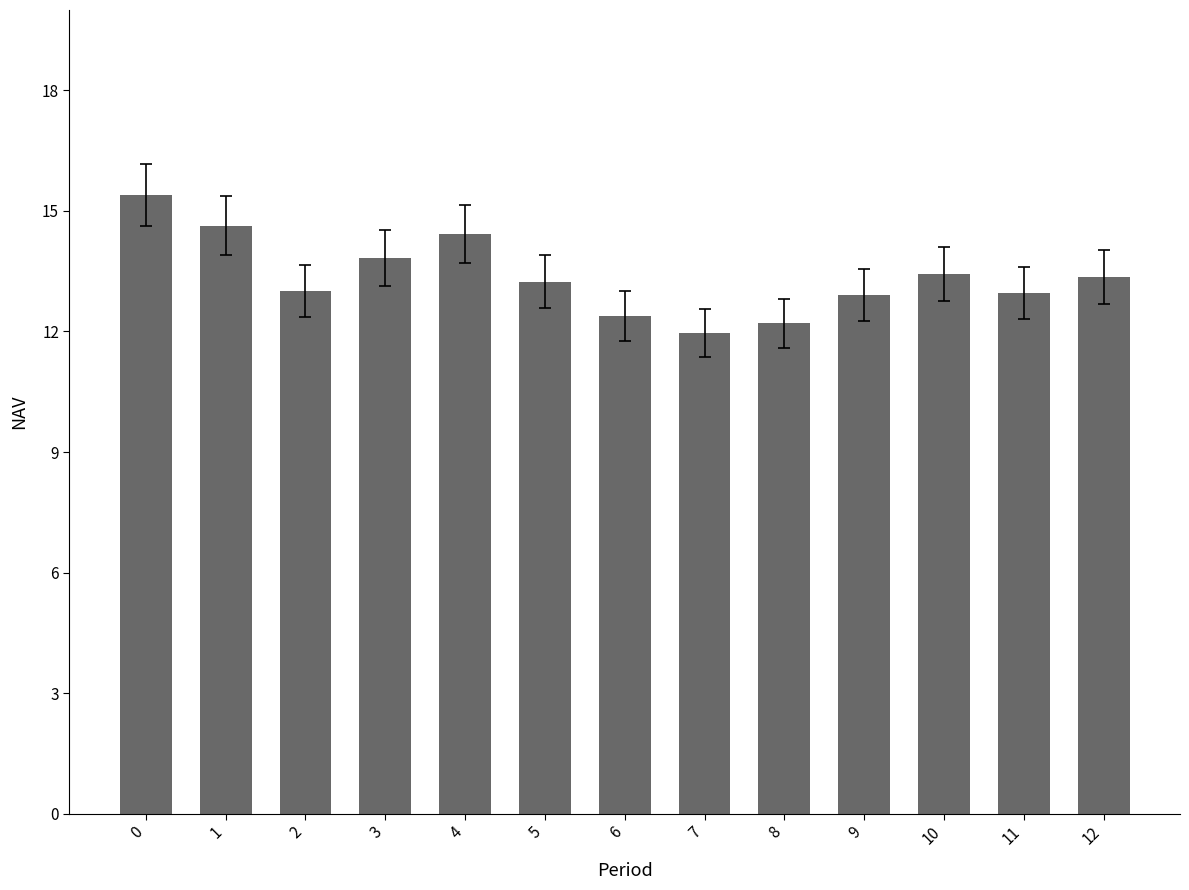

Approximately how many times larger is the value at 2 compared to 6?

1.1